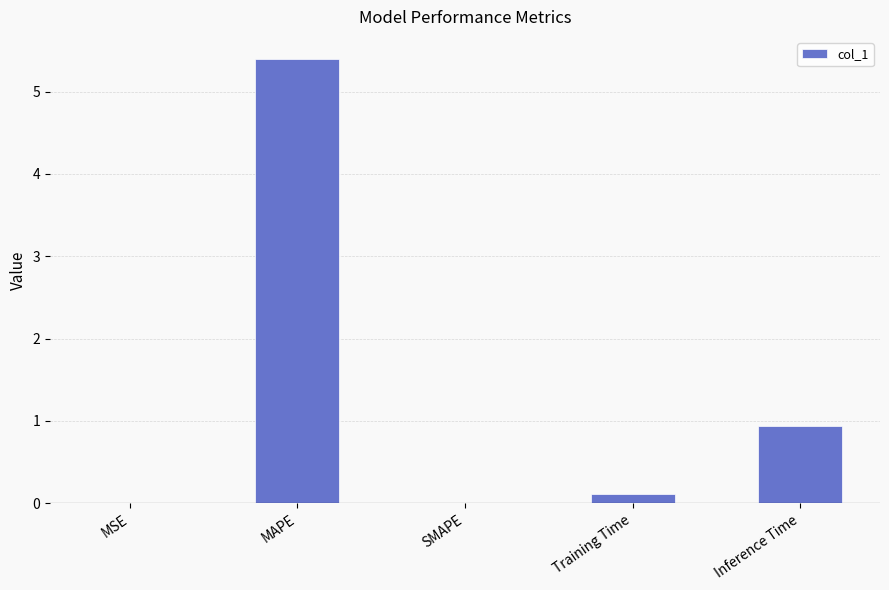

The value at MSE is 0.0. True or false?

True